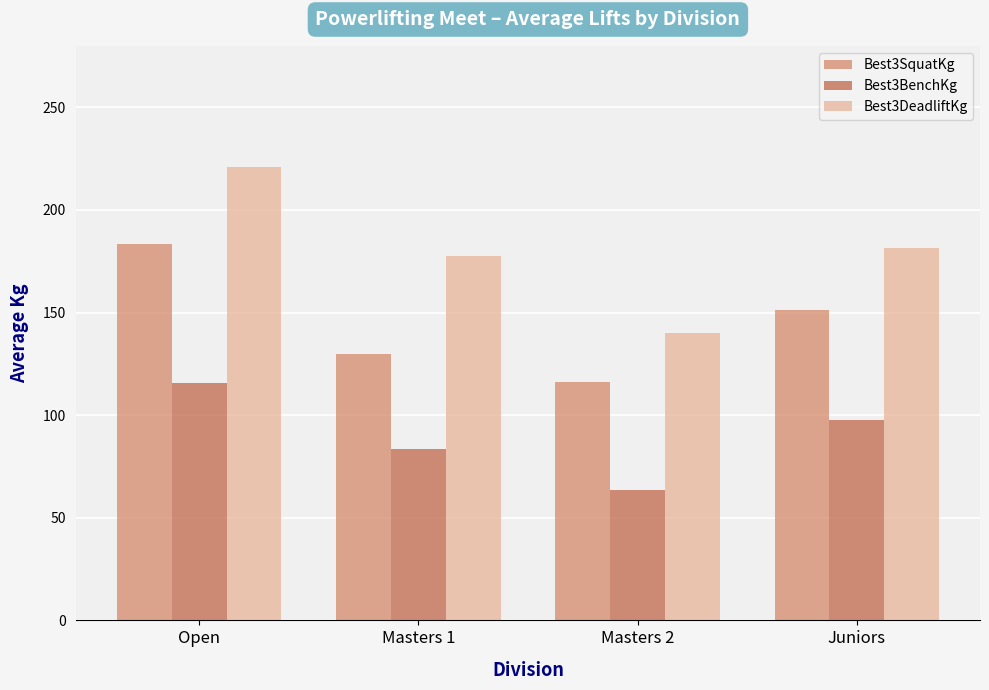

List the labels in order of Best3SquatKg value, largest first.

Open, Juniors, Masters 1, Masters 2